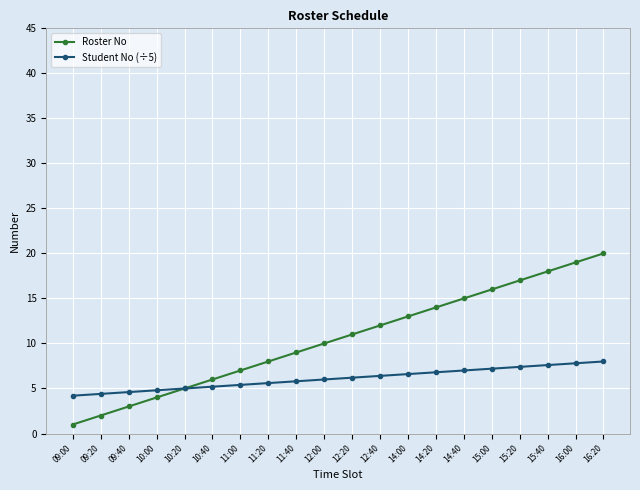

What is the approximate value of Roster No at 12:00?

10.0